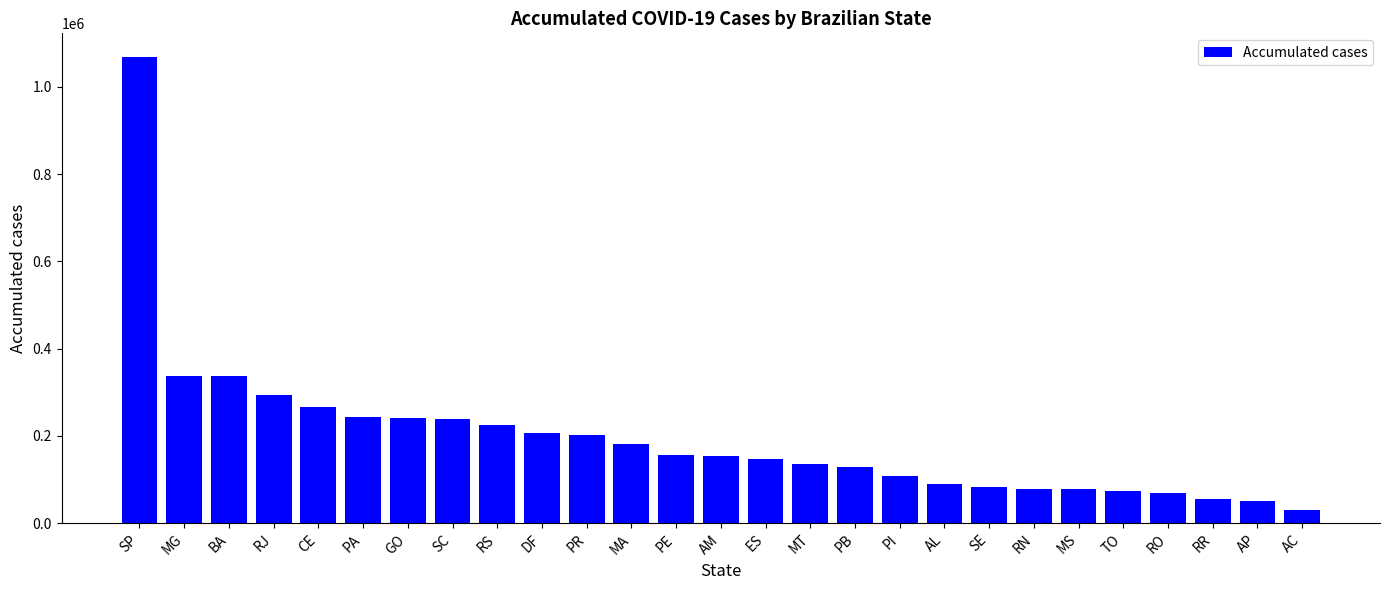

Are the bars grouped side by side (vs. stacked)?

No